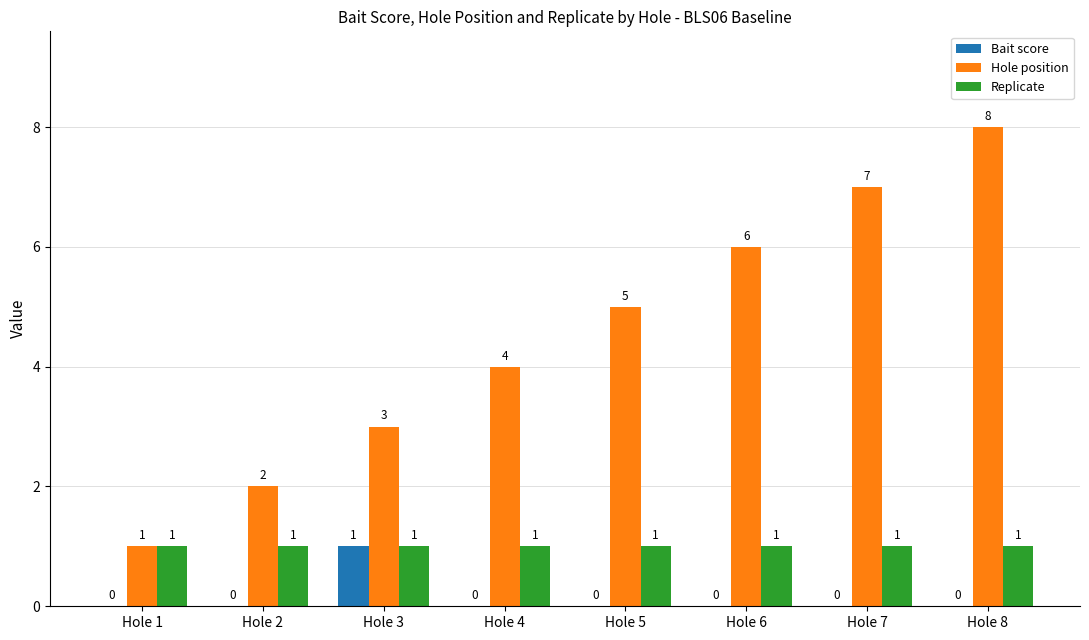

Between Hole 3 and Hole 7, which series saw the biggest shift?

Hole position